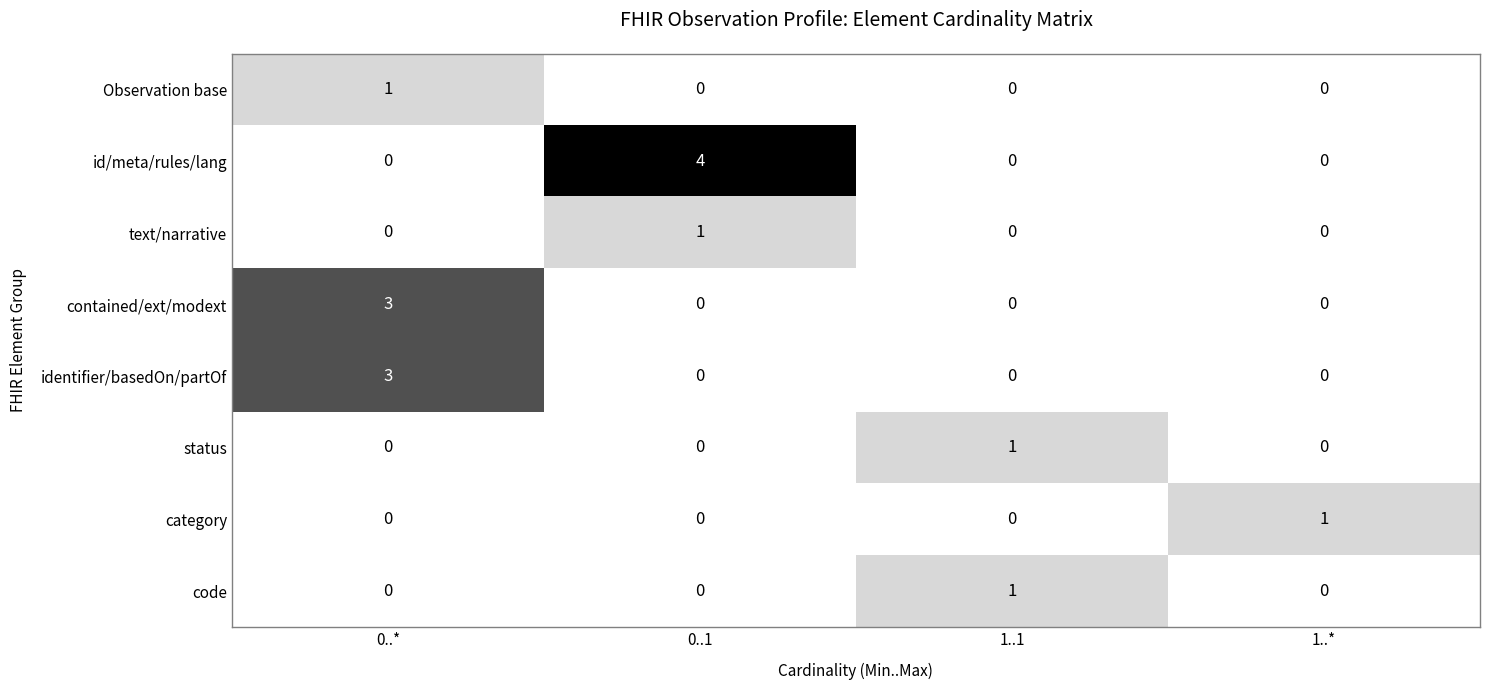

How many distinct data groups are displayed?

8